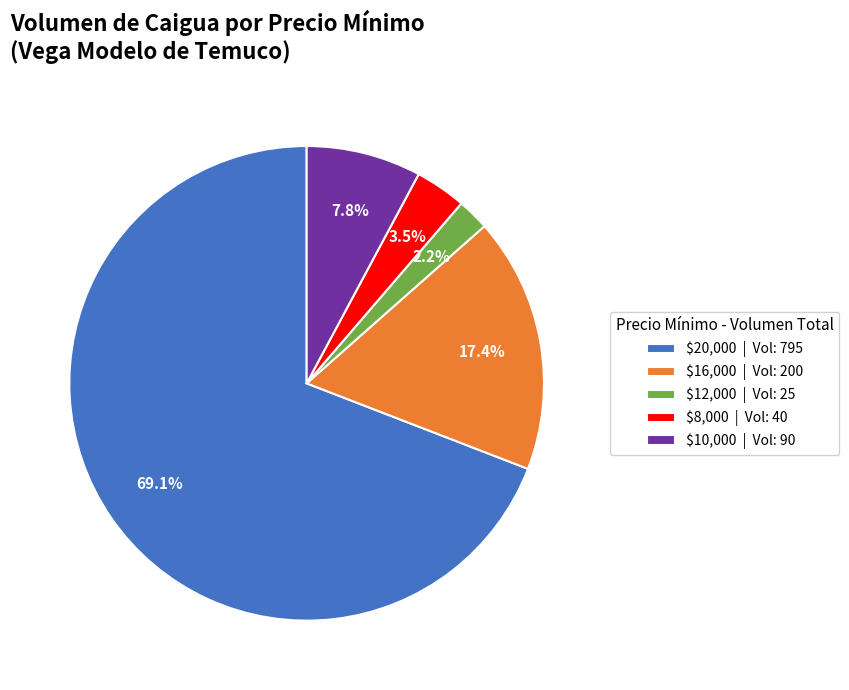

What percentage is NOT represented by $16,000 | Vol: 200?

82.6%